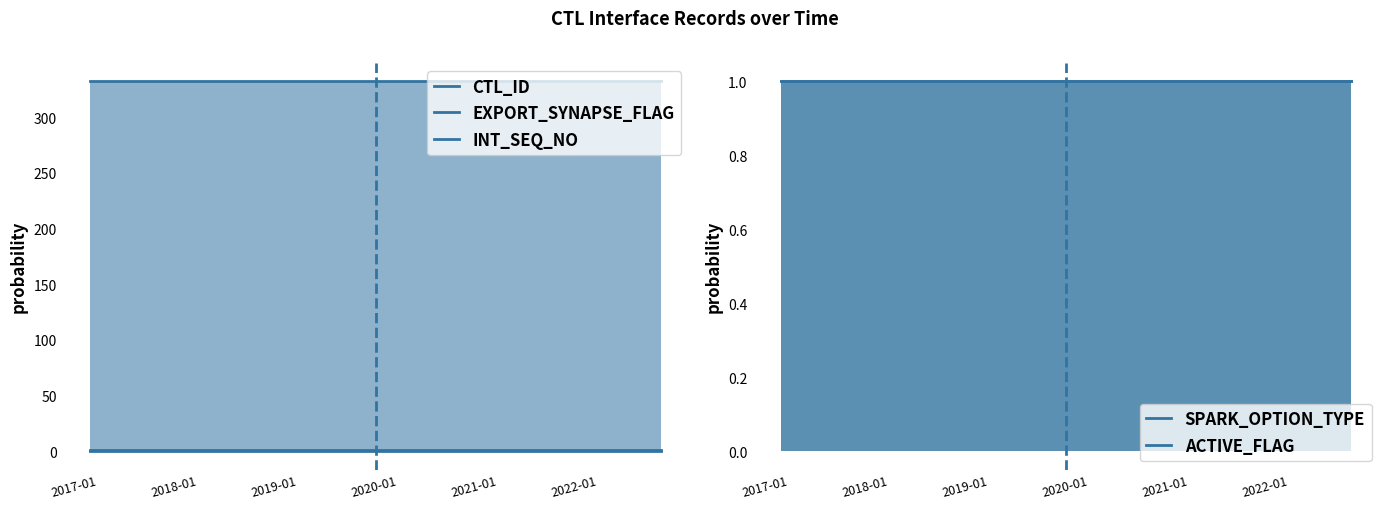

Which series changed the most between 2017-01 and 2020-01?

CTL_ID